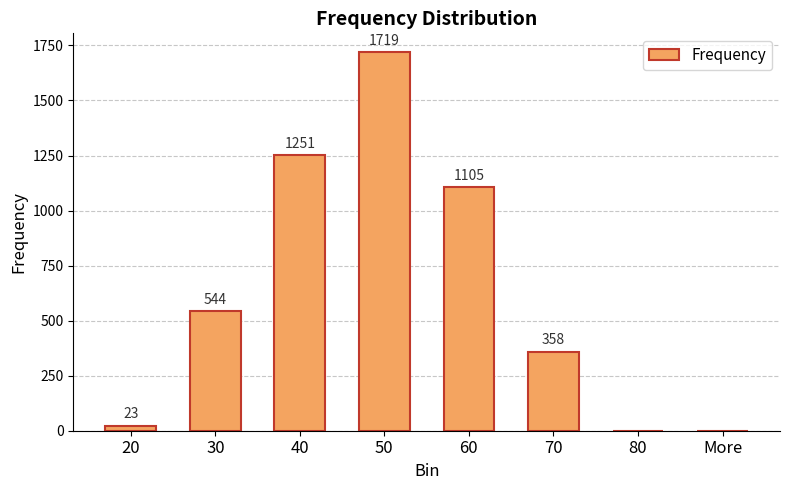

At which category does the chart reach its peak across all series?

50